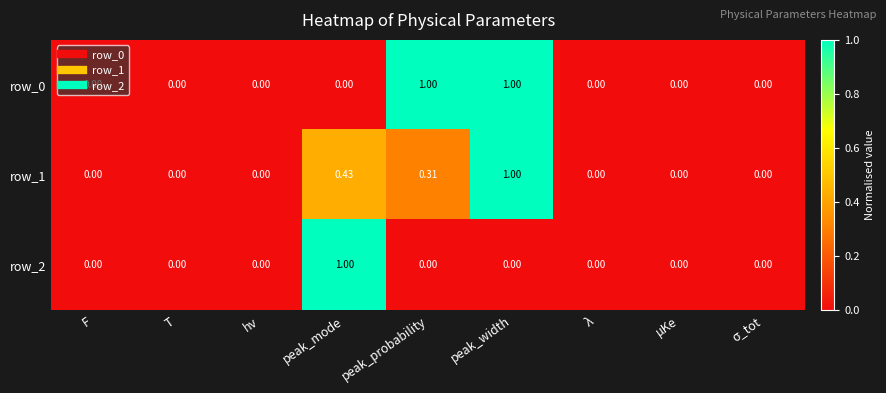

Which category has the highest value in the row_2 series?

peak_mode